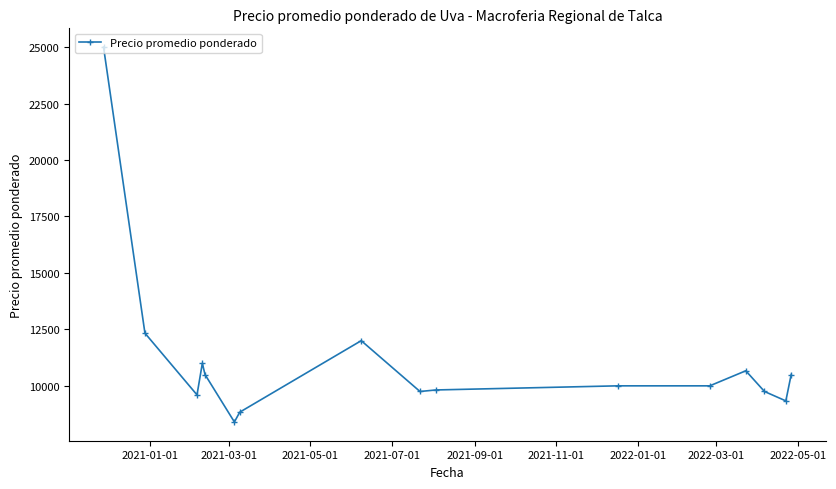

Does the chart display data point markers on the line(s)?

Yes